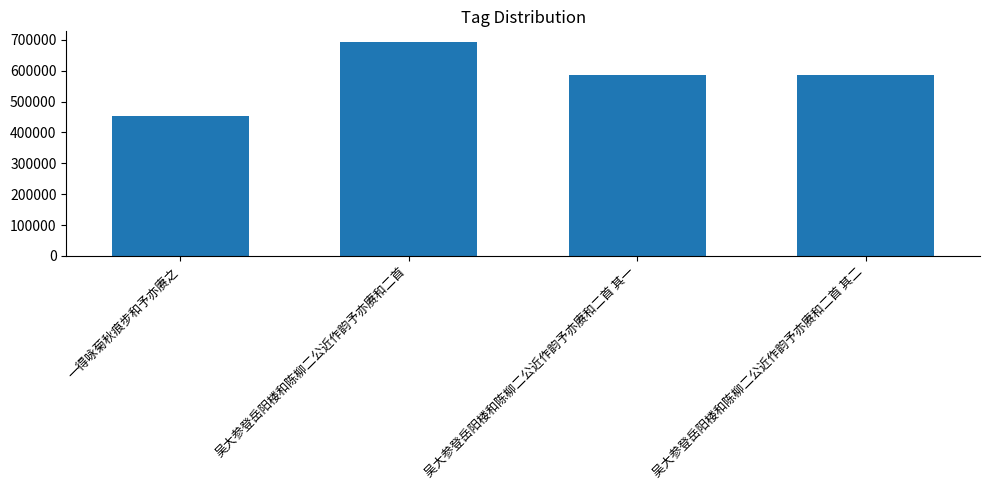

Are the bars grouped side by side (vs. stacked)?

No